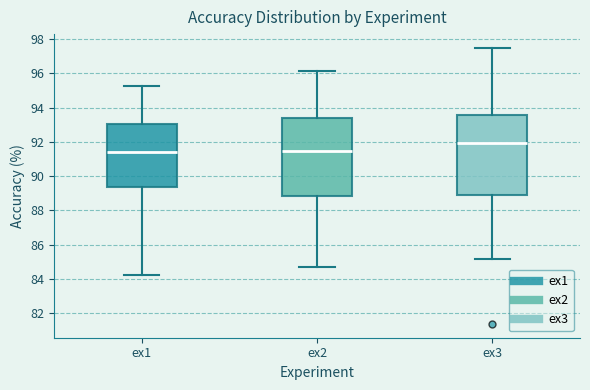

Where is the upper edge of the box for ex2 on the y-axis? The values are not printed on the chart, so give them approximately, as read against the axis.

93.4